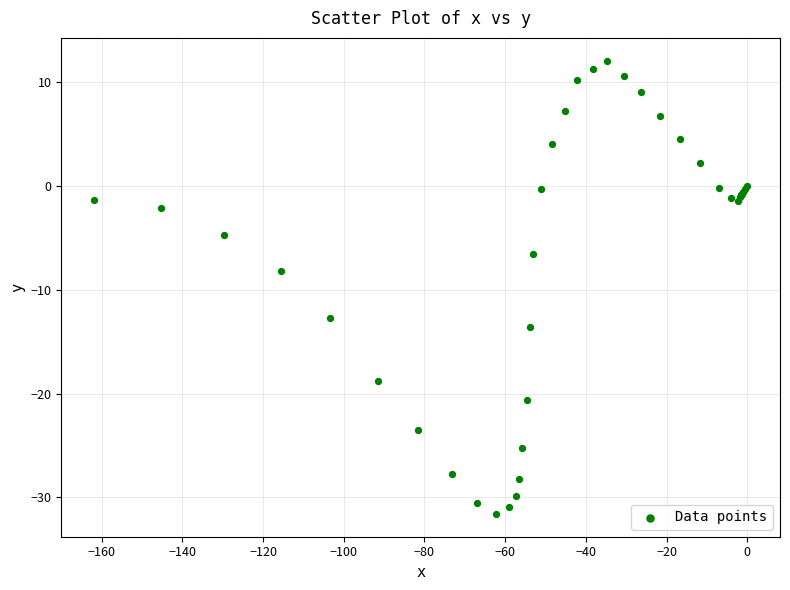

What Y value in the scatter plot is closest to -9?

-8.2